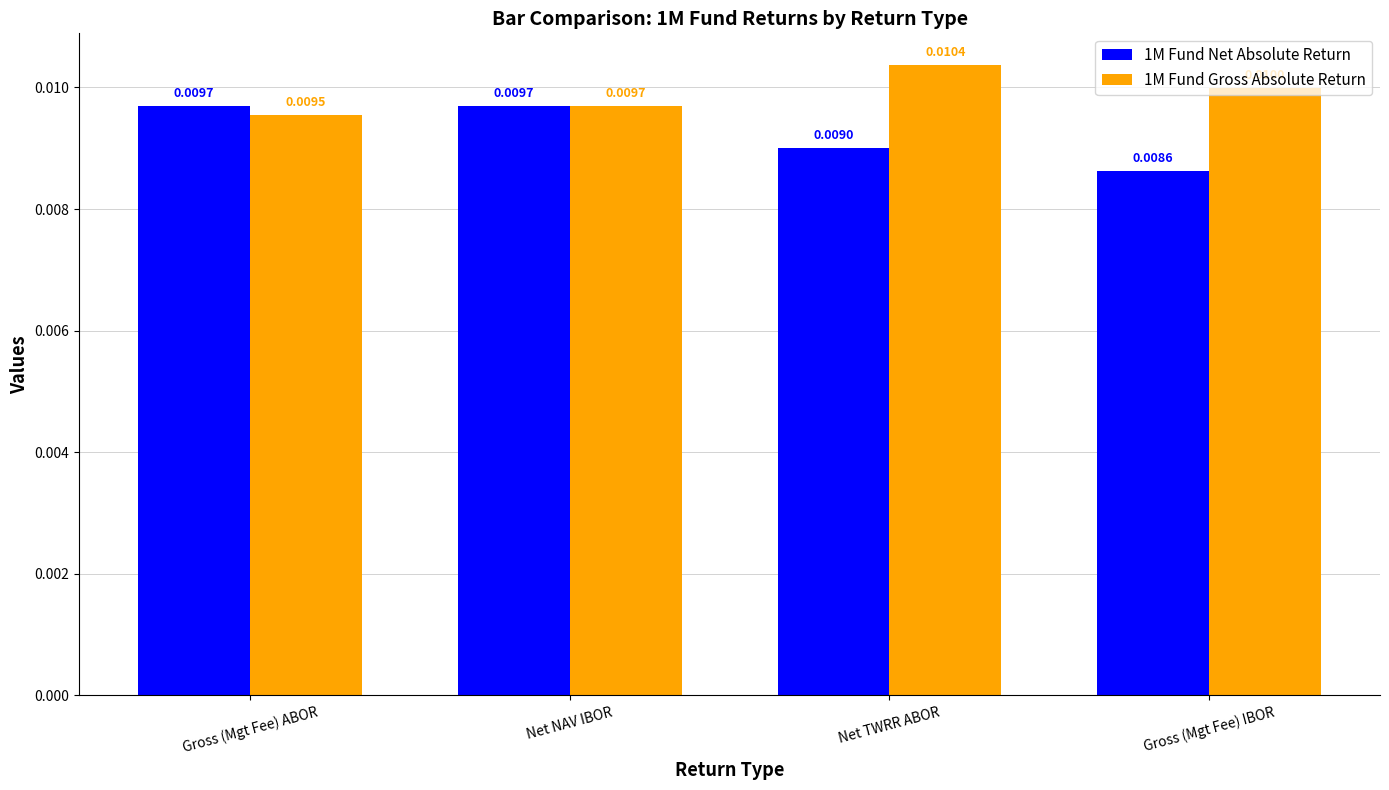

Which series has the largest range (max minus min)?

1M Fund Net Absolute Return